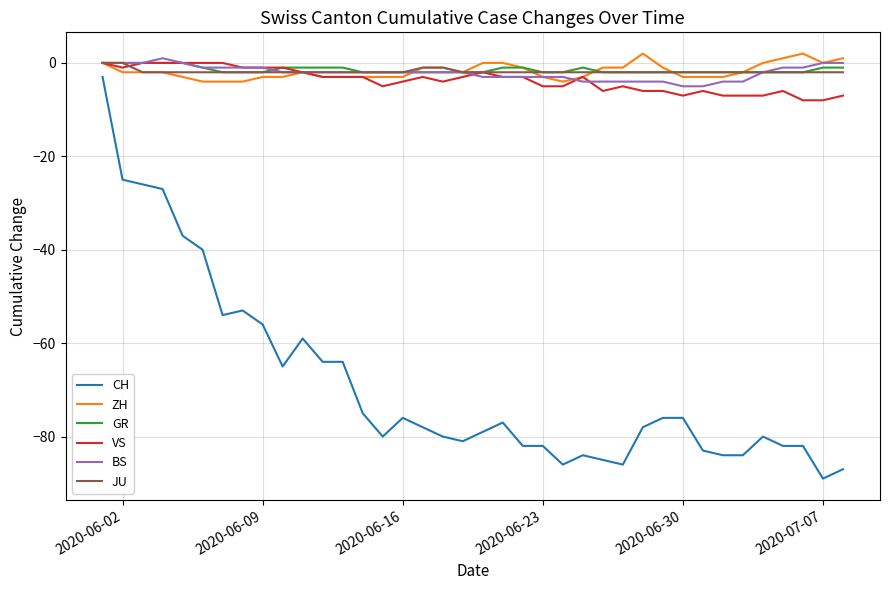

What is the greatest value displayed?

2